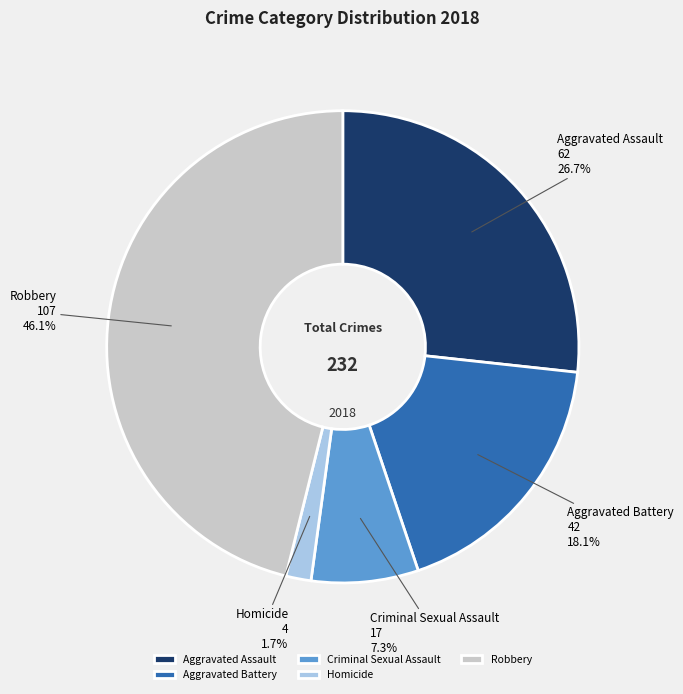

The Homicide slice represents 2% of the pie. True or false?

True